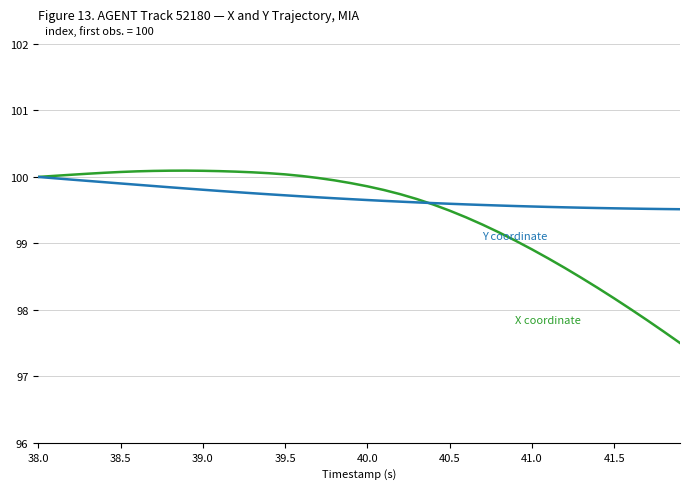

How many distinct data groups are displayed?

2